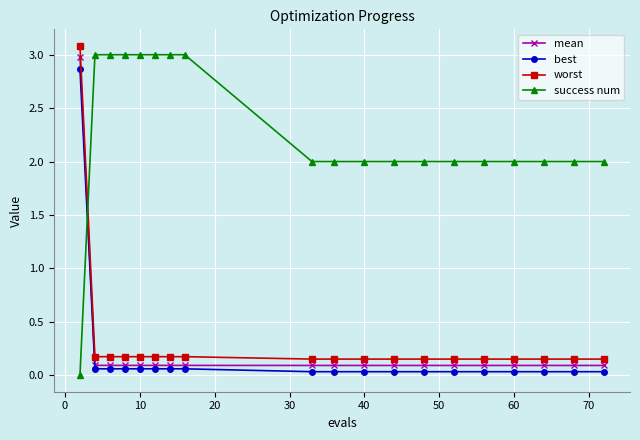

What is the greatest value displayed?

3.1